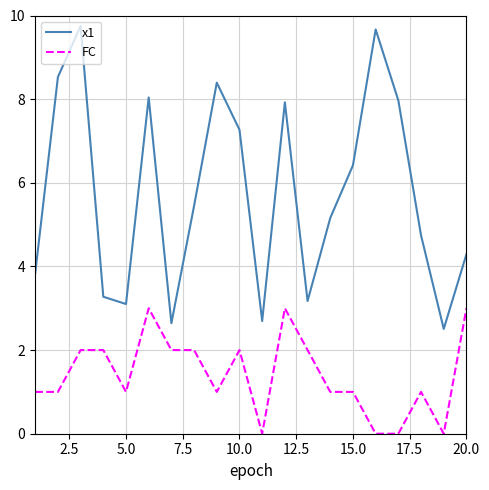

What is the lowest value of the x1 series?

2.5